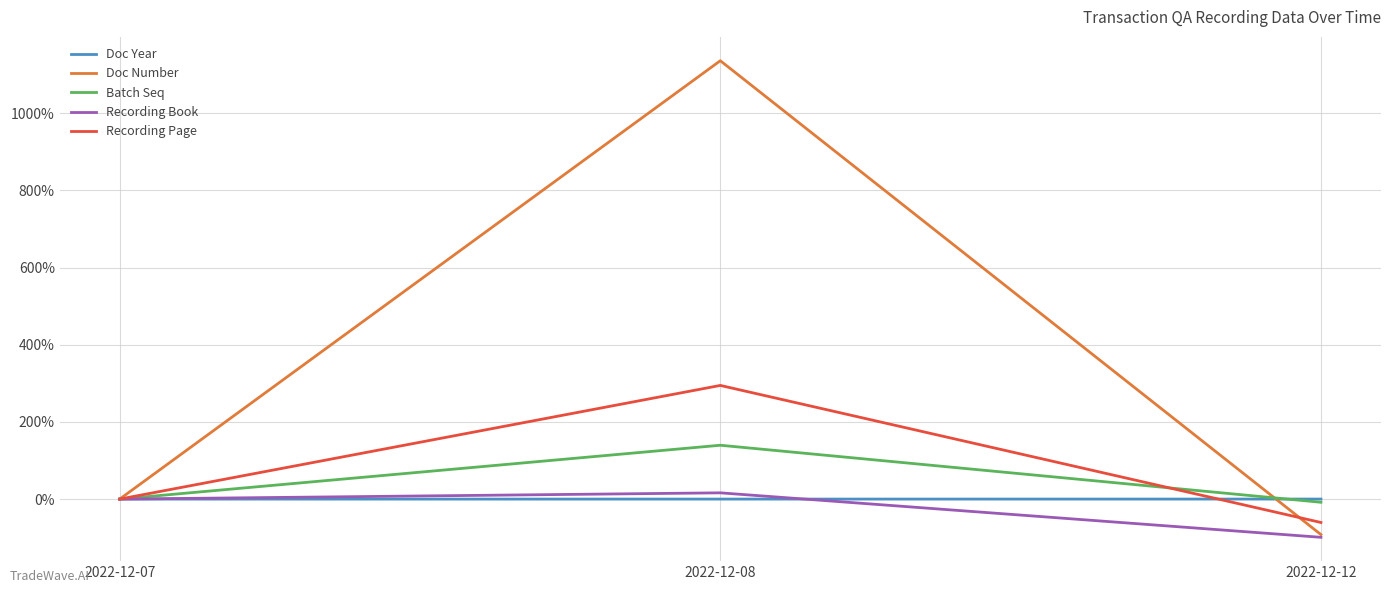

Which series has the largest total across all categories?

Doc Number